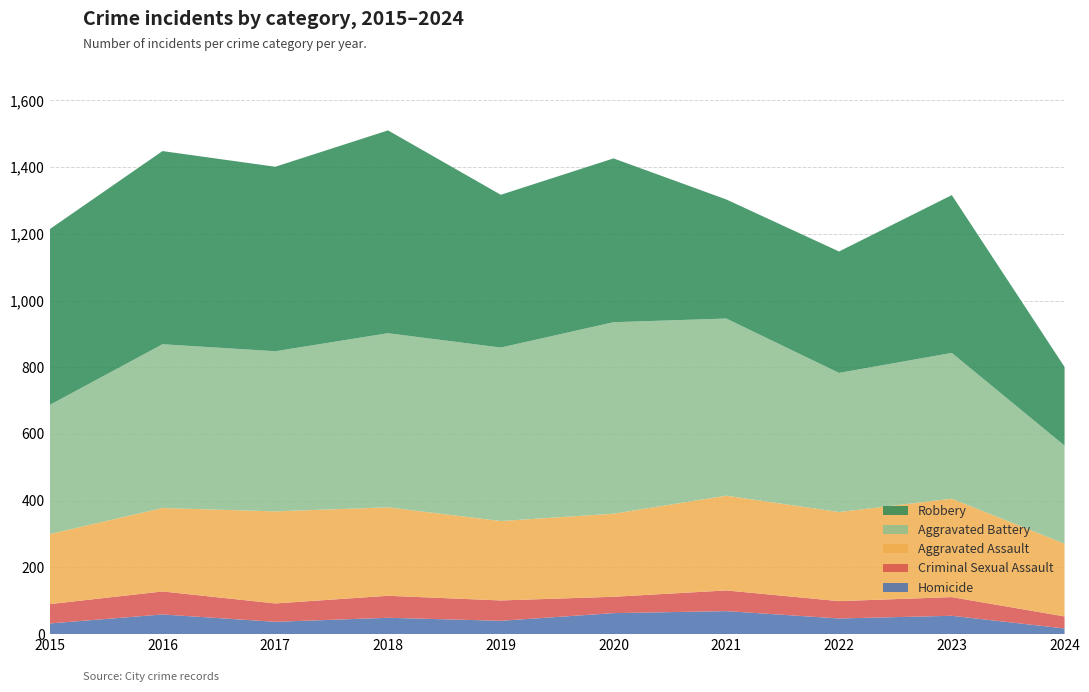

Reading left to right, extract all data points from this chart.

Aggravated Assault: 2015=210	2016=250	2017=276	2018=265	2019=238	2020=249	2021=284	2022=267	2023=295	2024=218
Aggravated Battery: 2015=387	2016=491	2017=480	2018=522	2019=520	2020=574	2021=531	2022=417	2023=437	2024=294
Criminal Sexual Assault: 2015=58	2016=69	2017=55	2018=66	2019=61	2020=49	2021=62	2022=52	2023=56	2024=36
Homicide: 2015=32	2016=59	2017=37	2018=49	2019=40	2020=63	2021=69	2022=47	2023=55	2024=17
Robbery: 2015=527	2016=579	2017=553	2018=608	2019=458	2020=491	2021=357	2022=364	2023=473	2024=236